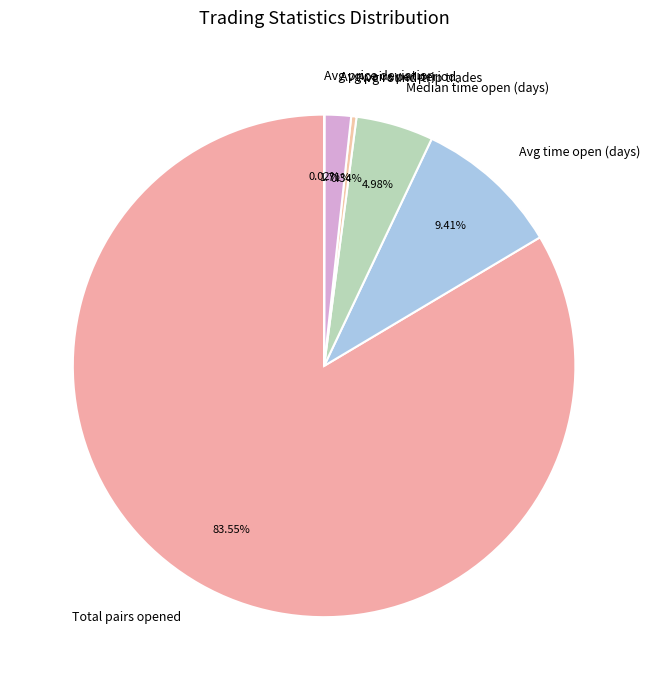

Which slice is the largest?

Total pairs opened